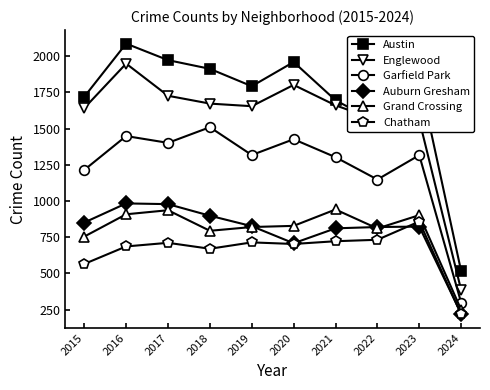

Is this an area chart (filled region under the line)?

No